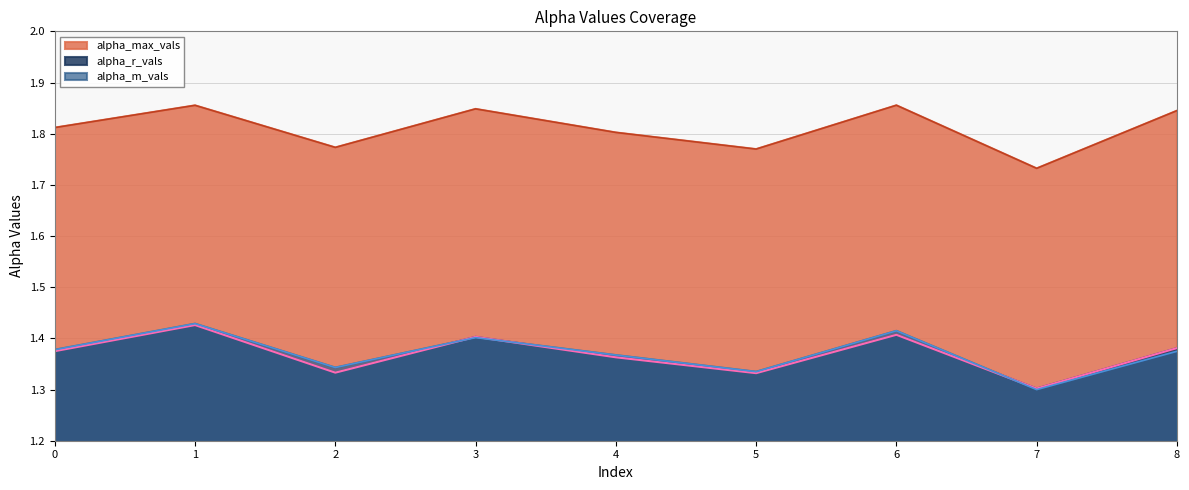

Where is the first local minimum for alpha_r_vals?

2